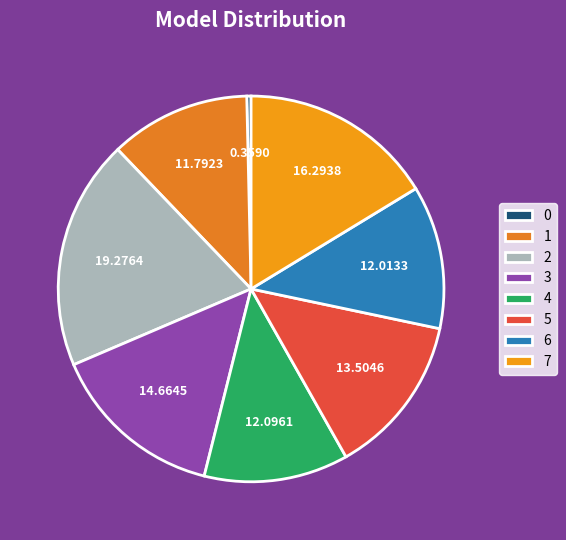

Which has a higher value, 7 or 1?

7